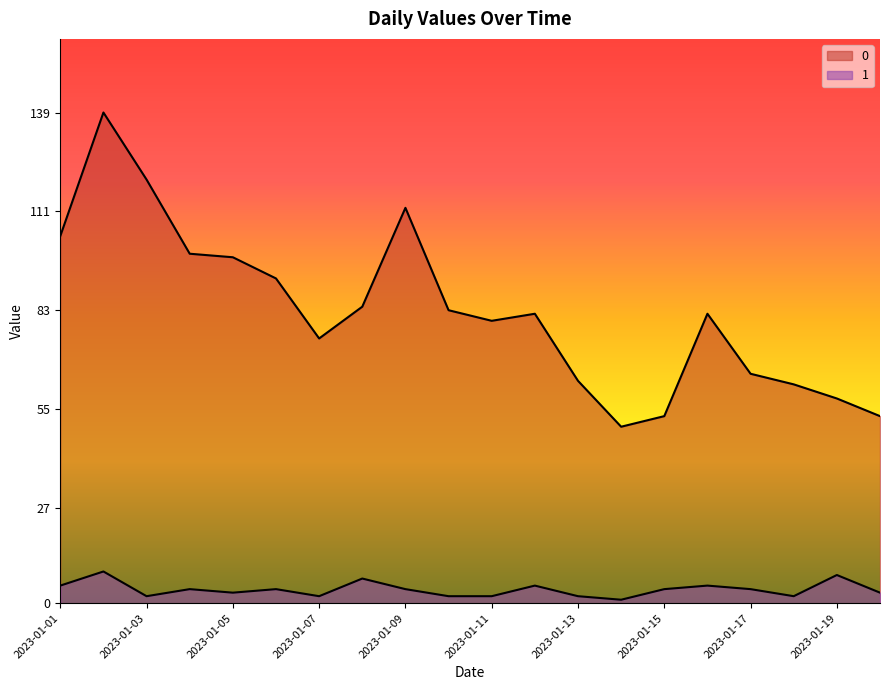

What value does the 1 series have at 2023-01-19?

8